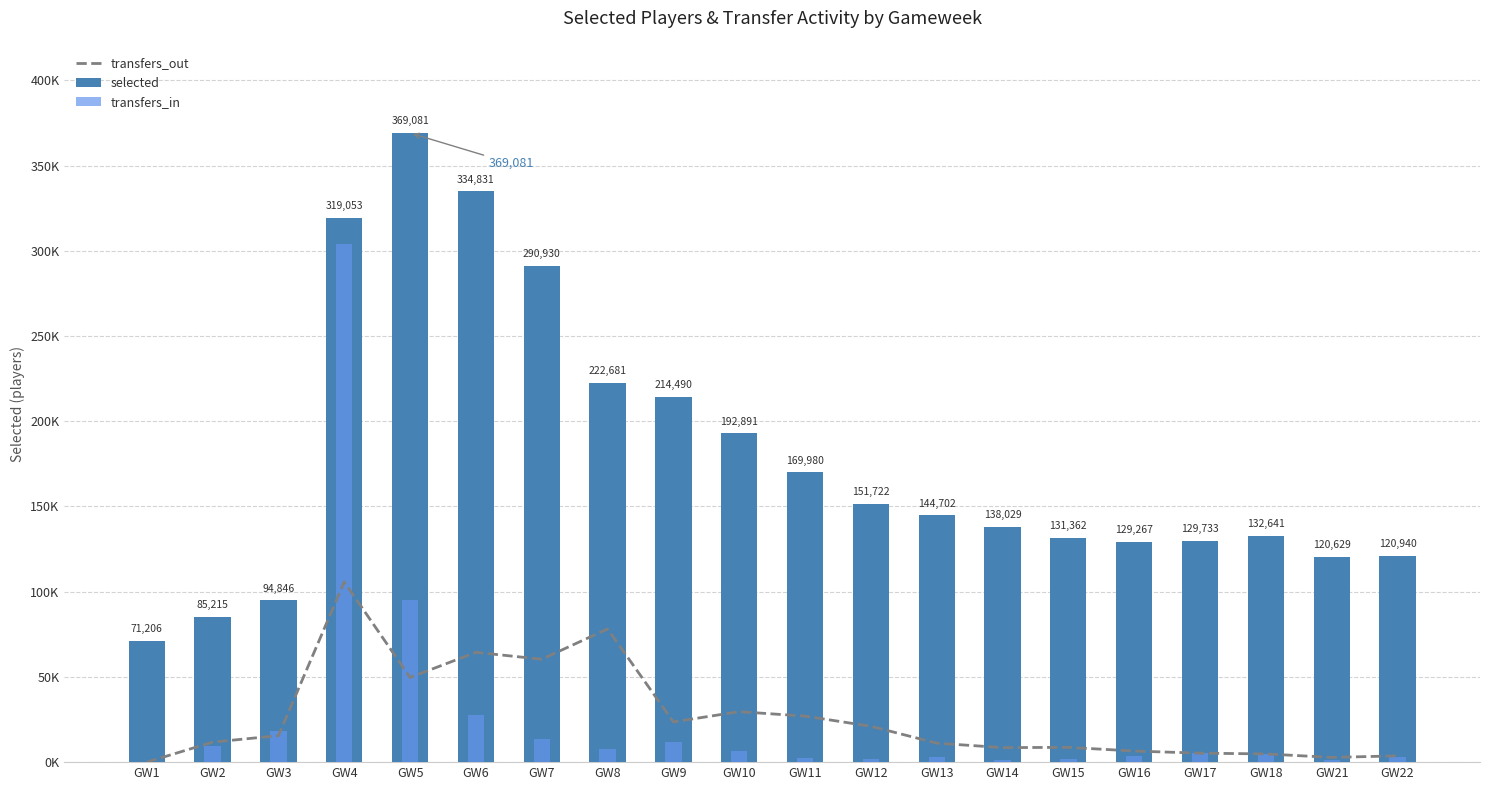

What are all the series names shown in the legend?

transfers_out, selected, transfers_in